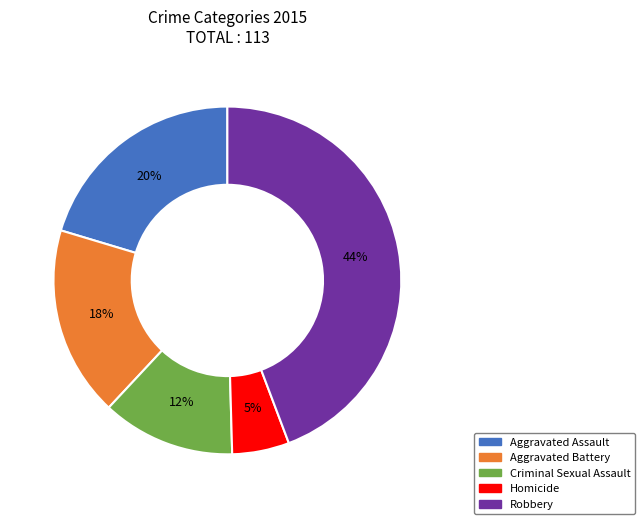

Is Aggravated Battery the majority of the pie?

No